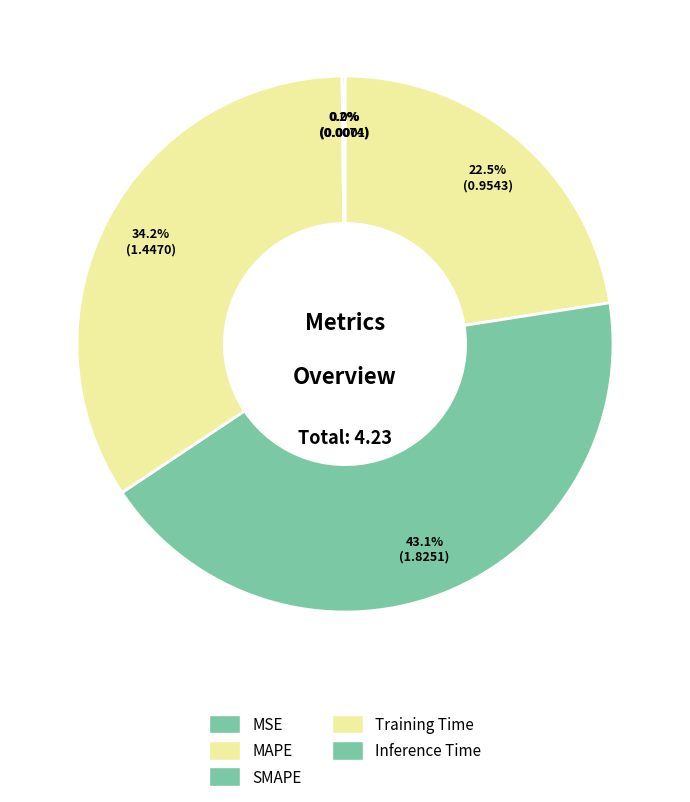

To the nearest percent, what is the difference between the MSE and MAPE slice percentages?

23%